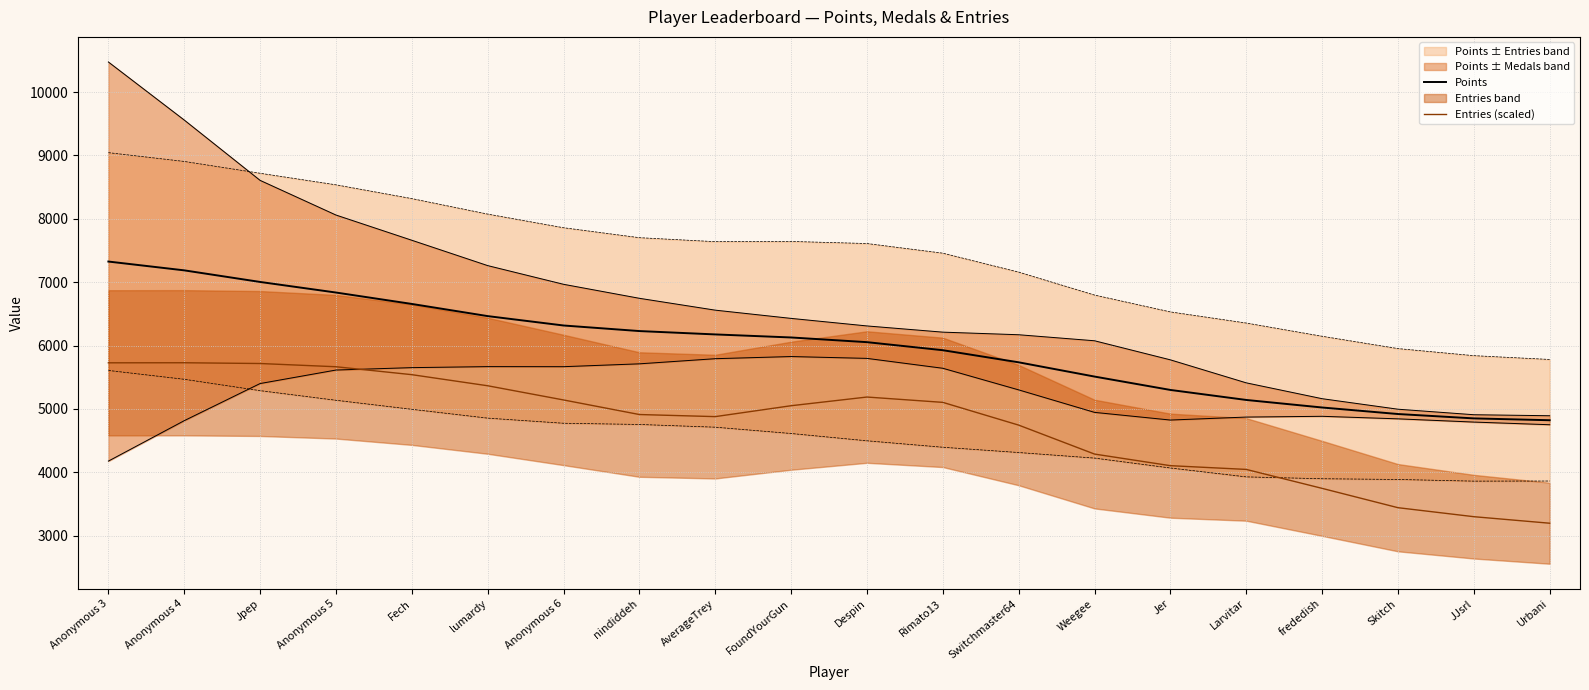

How many values in the Points series are below 6128?

10